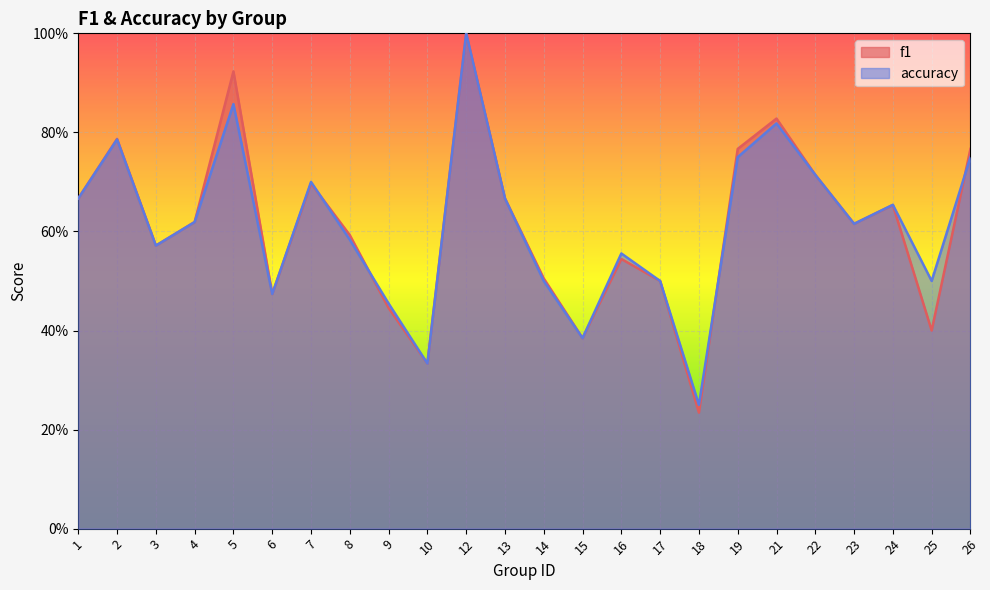

How many accuracy values are between 0 and 1?

24